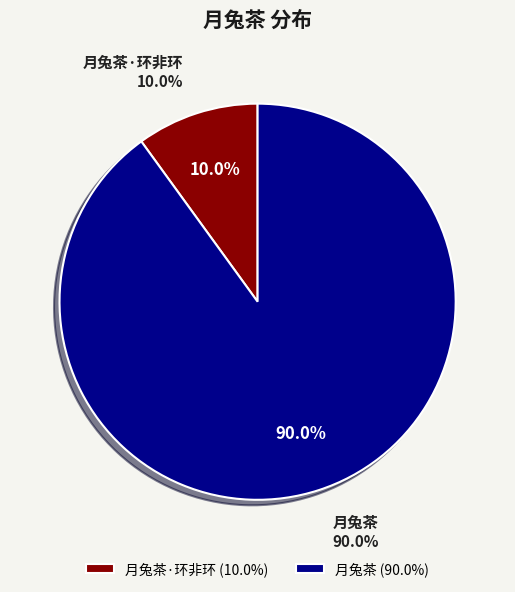

Rank the categories by value from highest to lowest.

月兔茶, 月兔茶·环非环